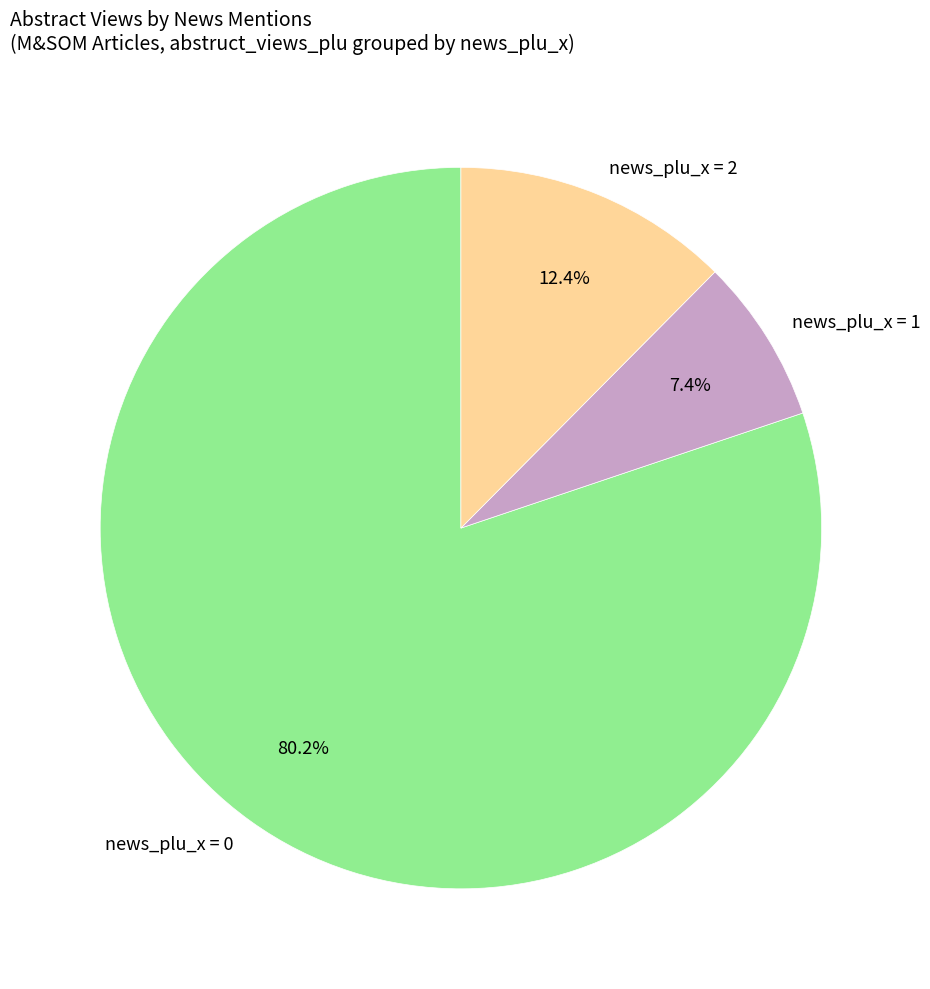

Which slice is the largest?

news_plu_x = 0